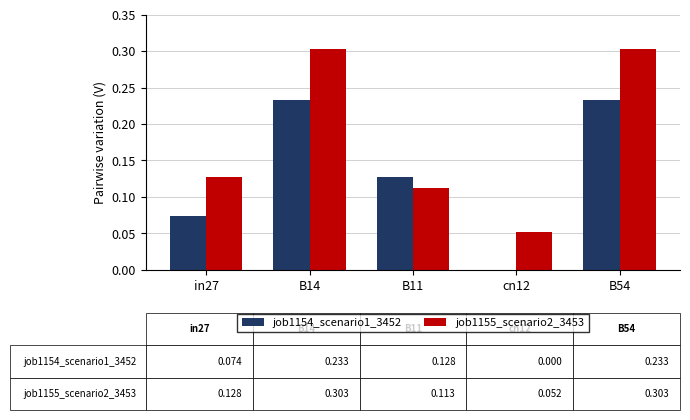

Count the job1154_scenario1_3452 values in the range 0 to 1.

5